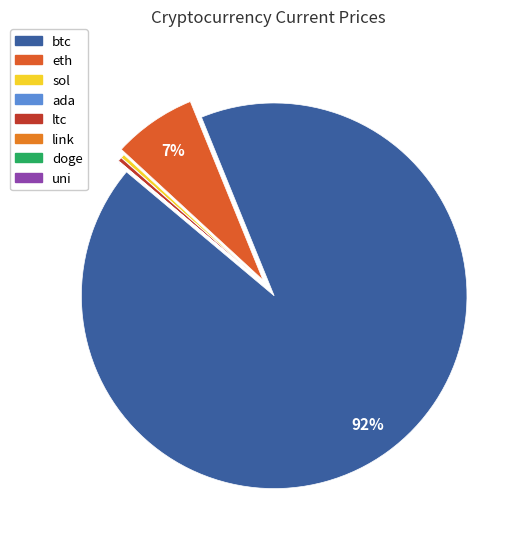

Which slice is the smallest?

doge